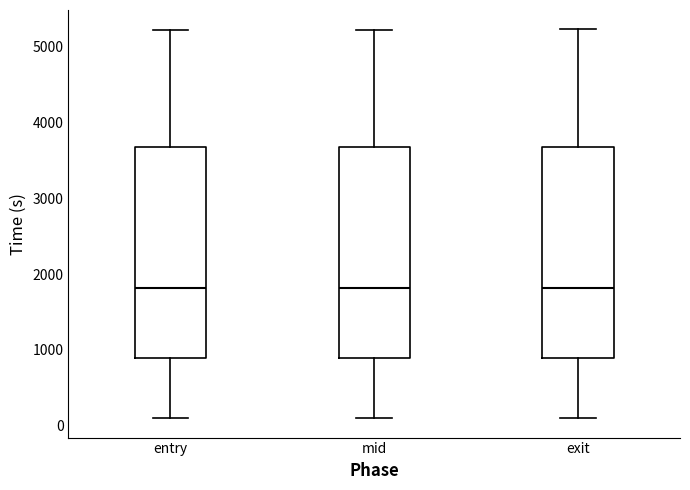

Where is the lower edge of the box for mid on the y-axis? The values are not printed on the chart, so give them approximately, as read against the axis.

900